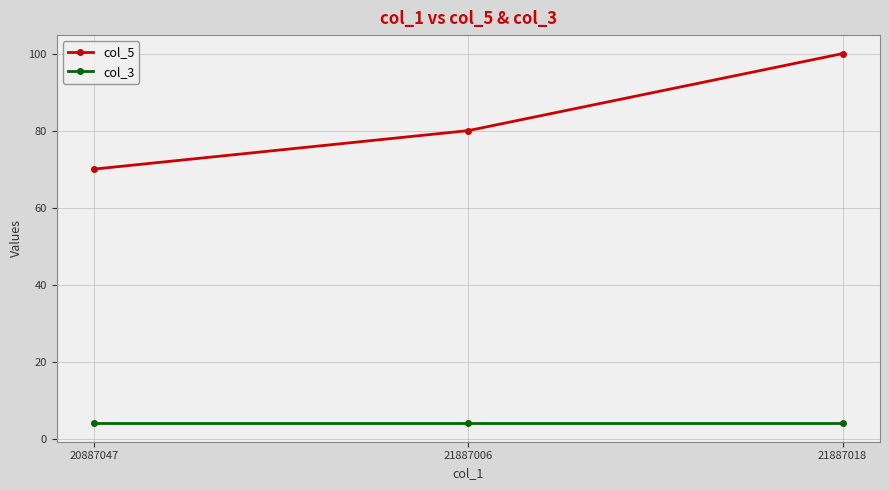

What is the value of the col_5 point at the 3rd from the left?

100